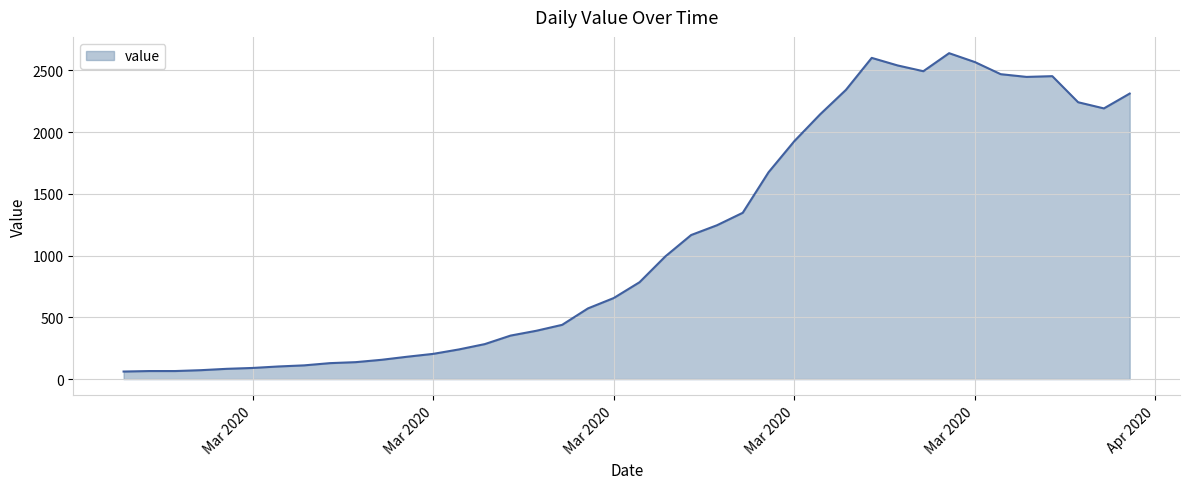

What is the difference between the maximum and minimum values?

2577